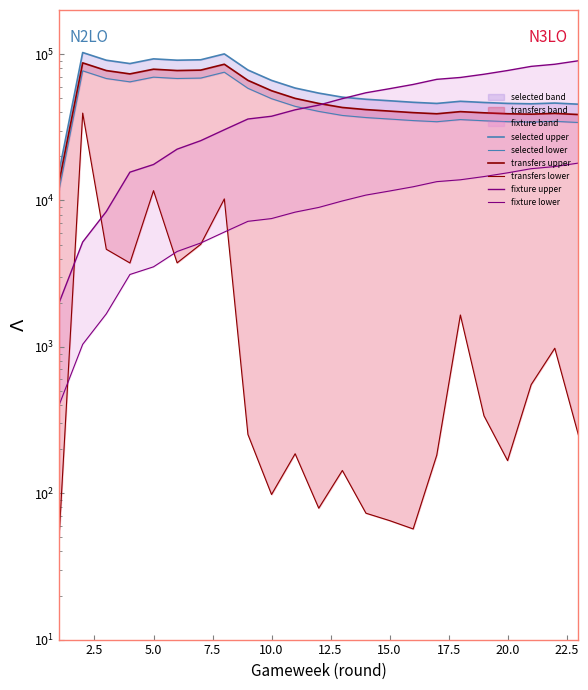

What is the sum of all transfers lower values?

83689.0